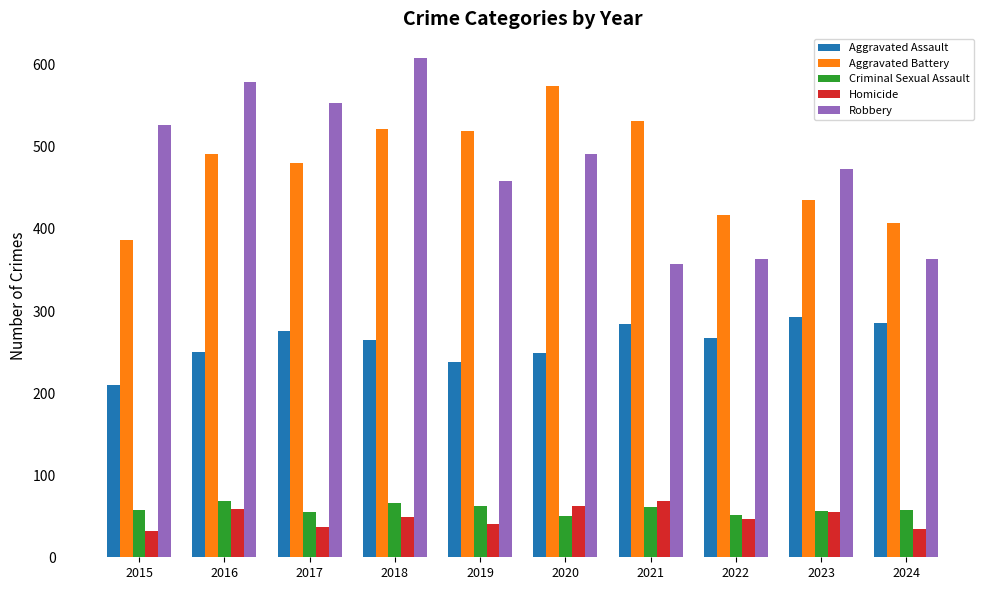

What is the spread (max minus min) of values at 2020?

524